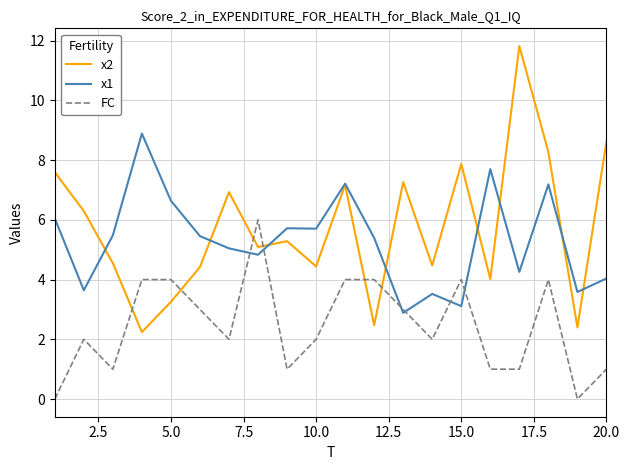

True or false: FC and x2 intersect in this chart.

True